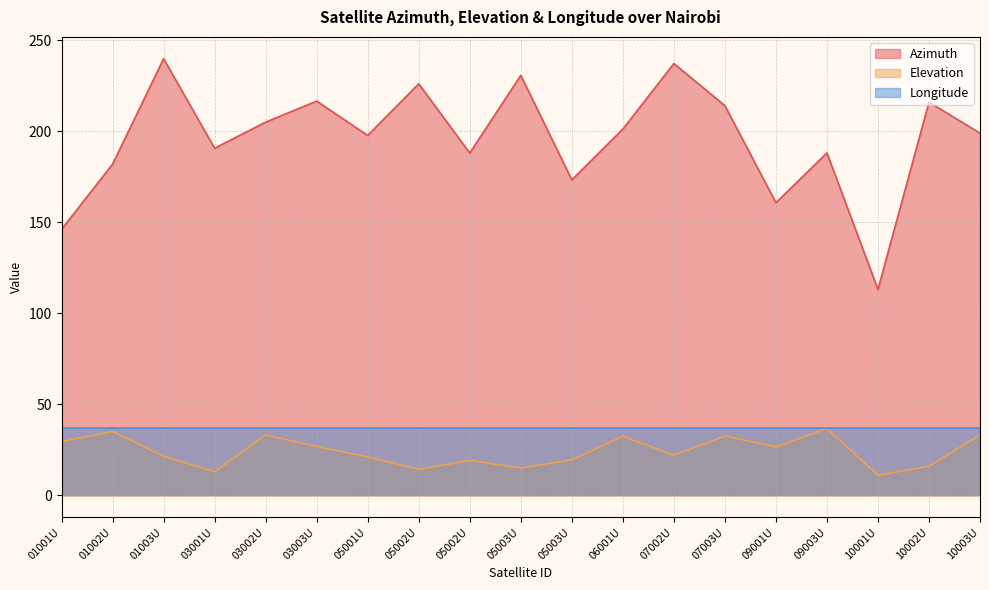

Which series has the largest range (max minus min)?

Azimuth